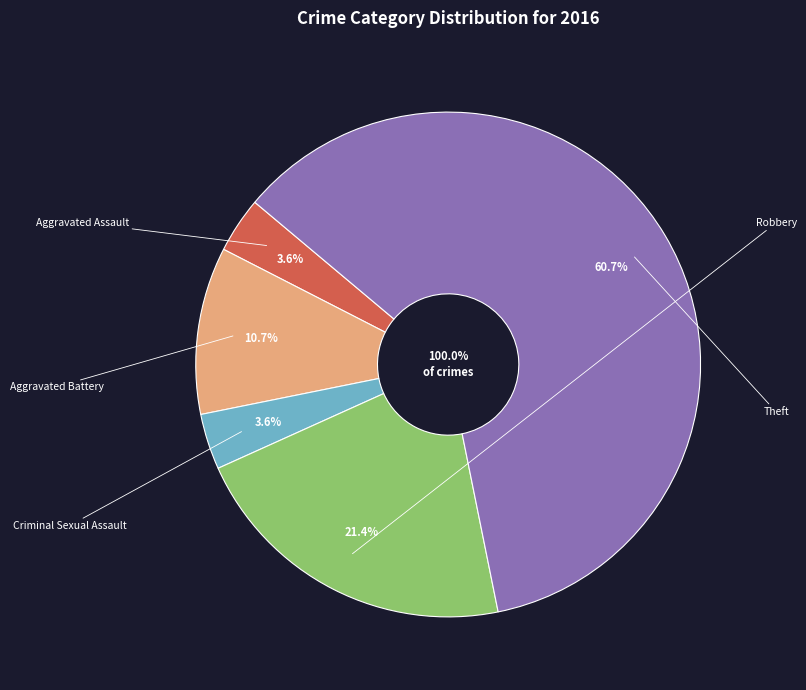

Rank the categories by value from lowest to highest.

Aggravated Assault, Criminal Sexual Assault, Aggravated Battery, Robbery, Theft